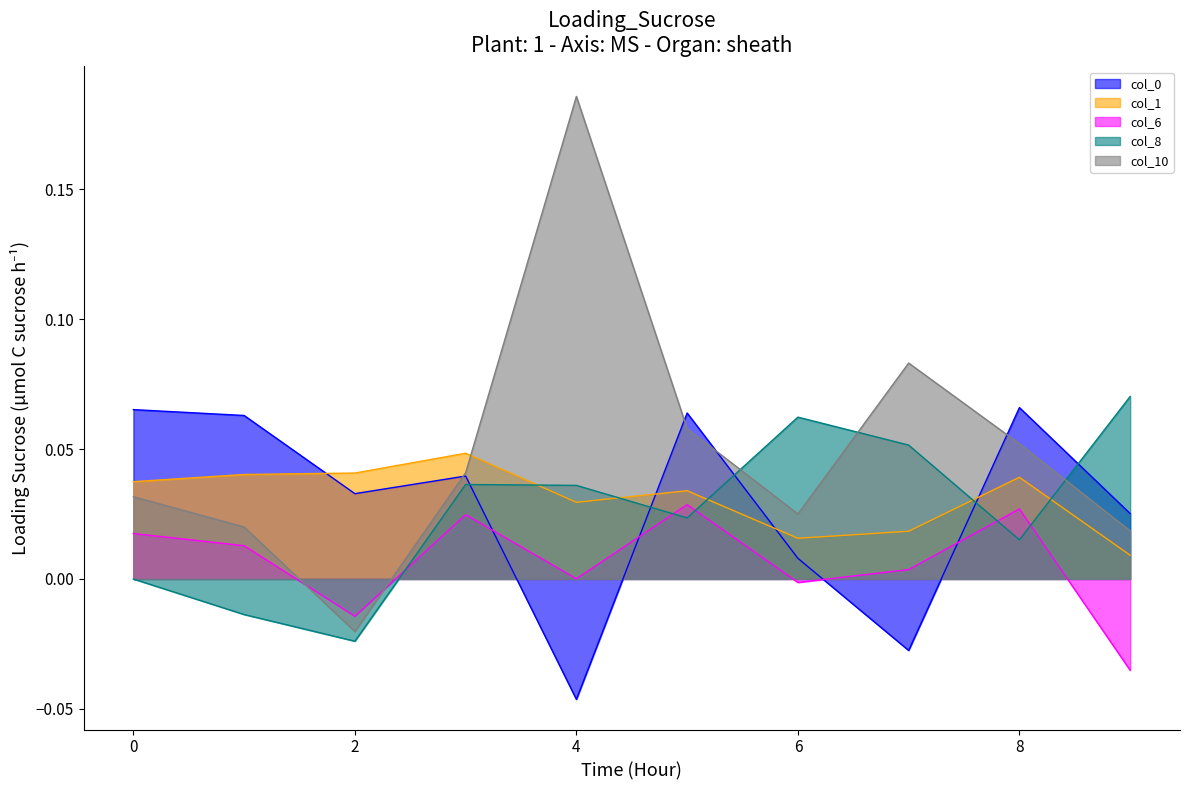

Rank the series by their maximum value, from highest to lowest.

col_10 line, col_8 line, col_0 line, col_1 line, col_6 line